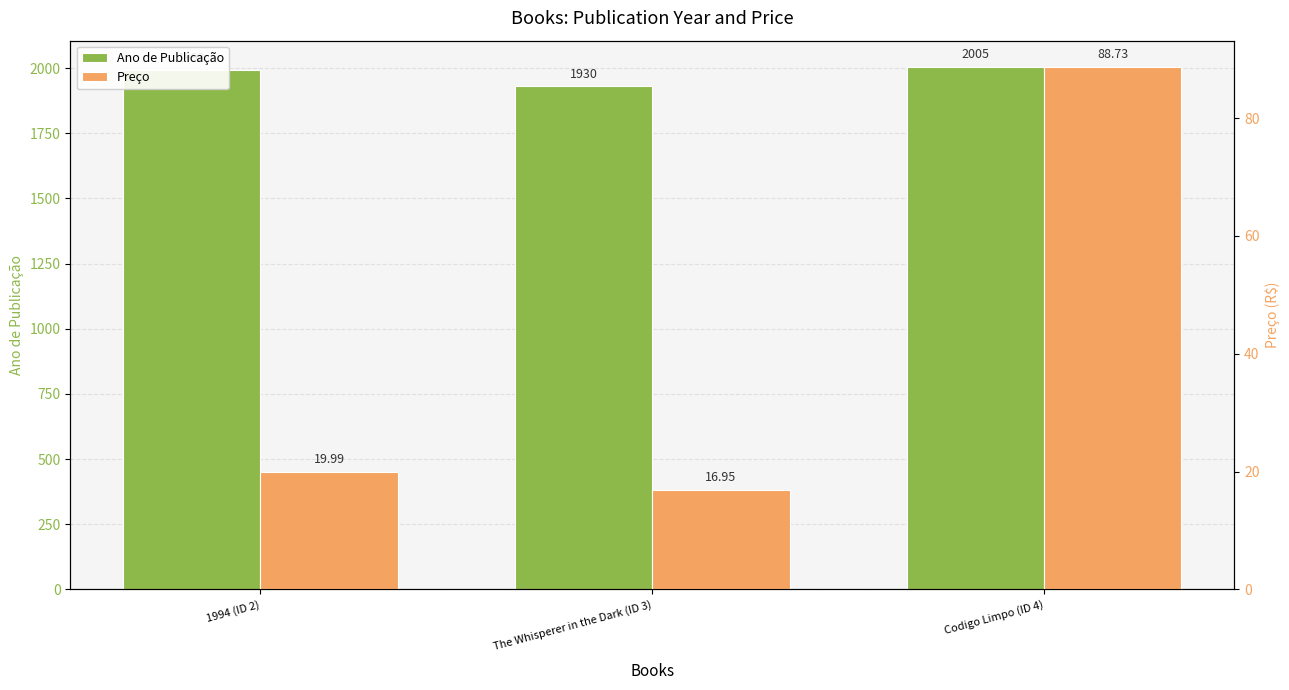

At which label does Ano de Publicação first exceed 1992?

Codigo Limpo (ID 4)